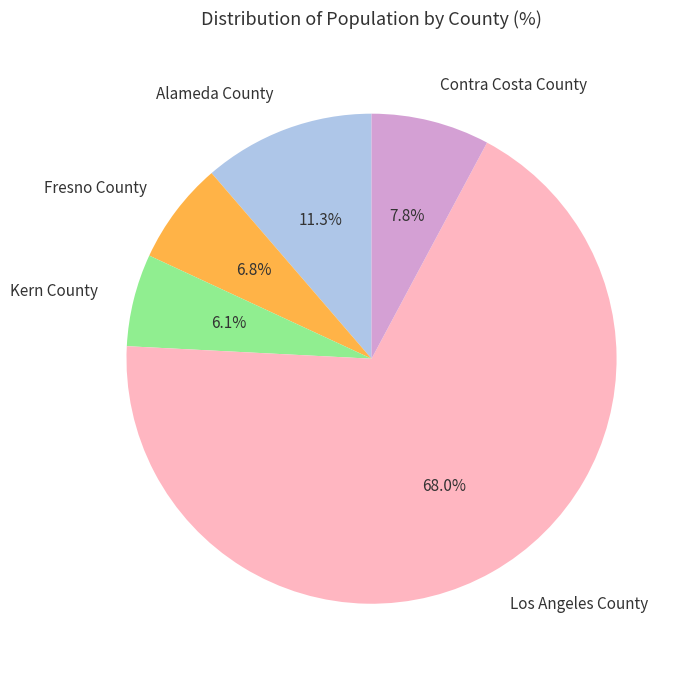

Is there a majority slice in this chart?

Yes